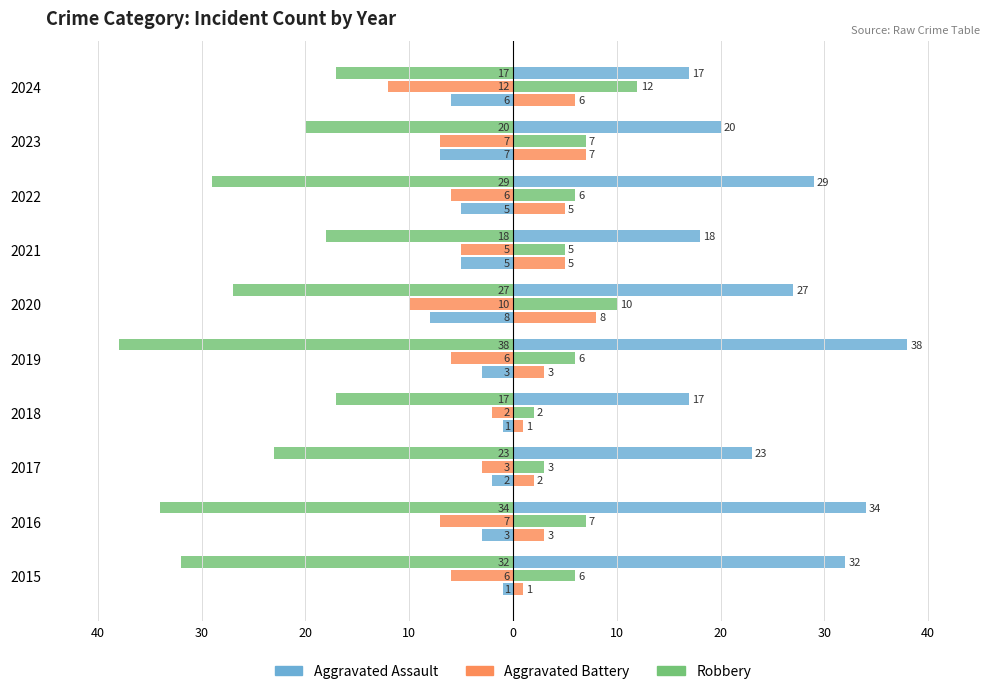

How many bars are there in each group?

3